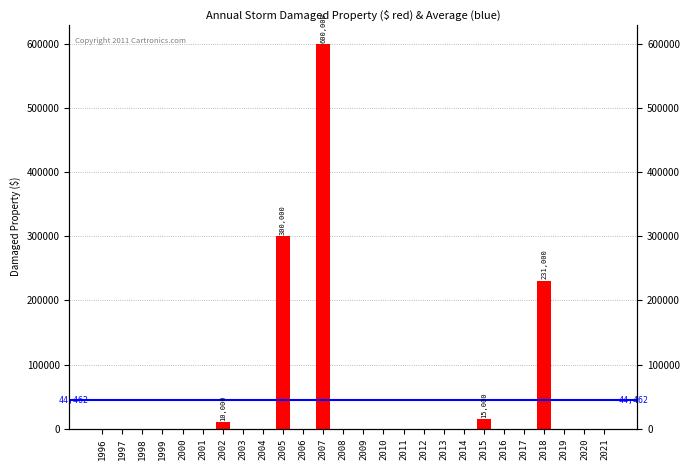

Rank the categories by value from highest to lowest.

2007, 2005, 2018, 2015, 2002, 1996, 1997, 1998, 1999, 2000, 2001, 2003, 2004, 2006, 2008, 2009, 2010, 2011, 2012, 2013, 2014, 2016, 2017, 2019, 2020, 2021